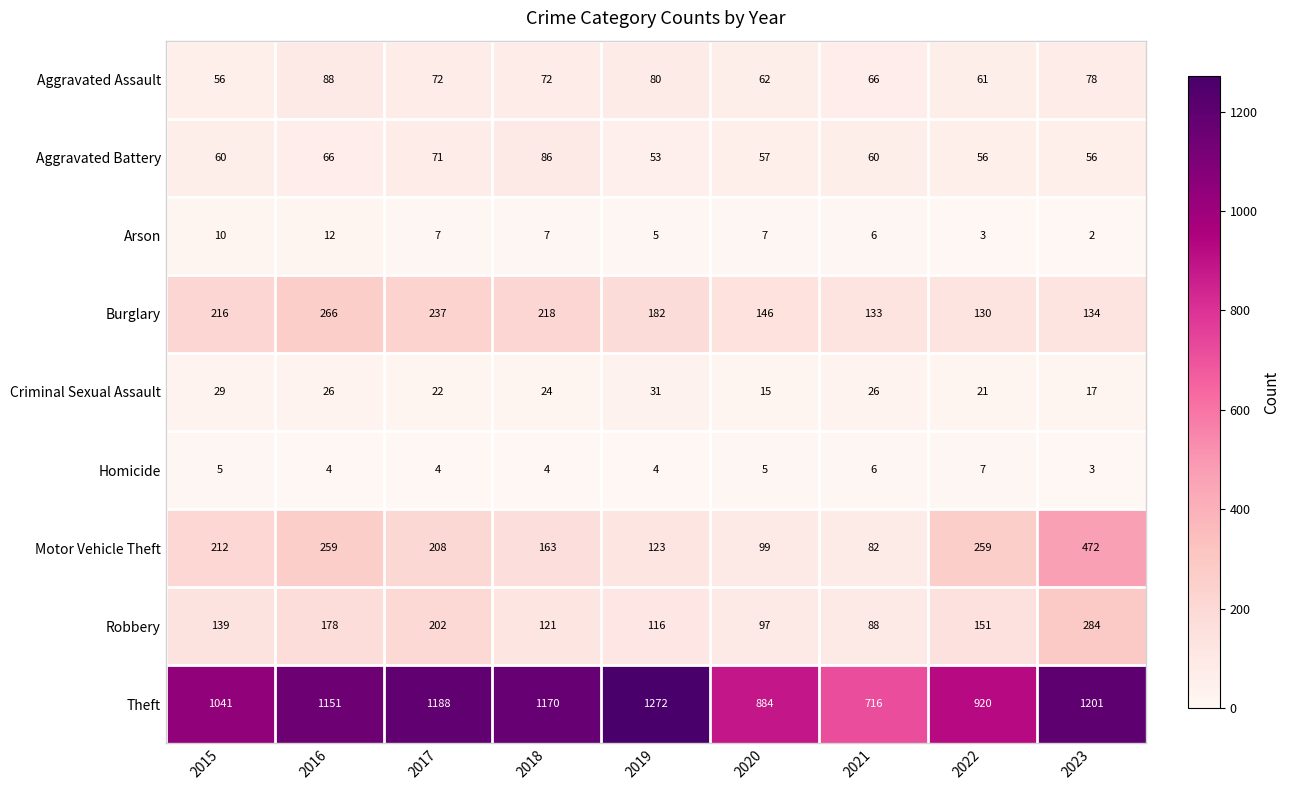

What is the total value across all series at 2020?

1372